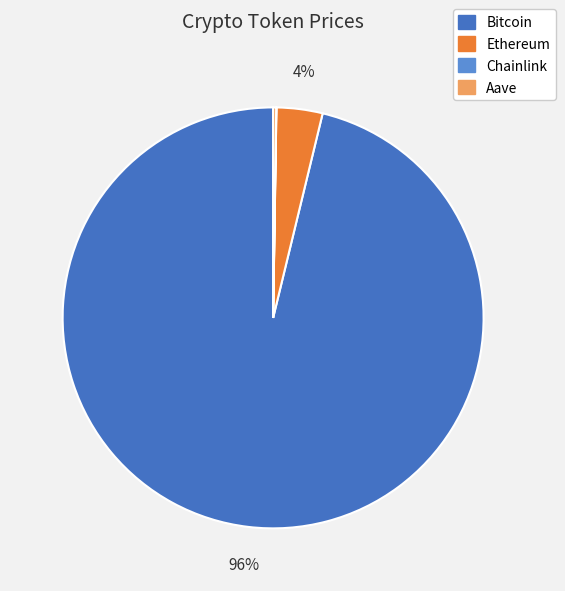

The Ethereum slice represents 4% of the pie. True or false?

True